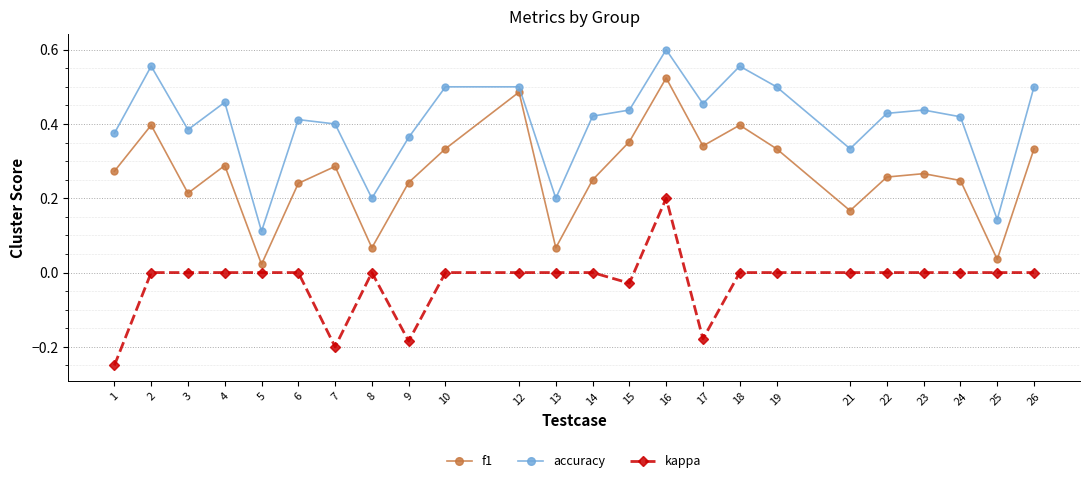

How many lines are shown in the chart?

3